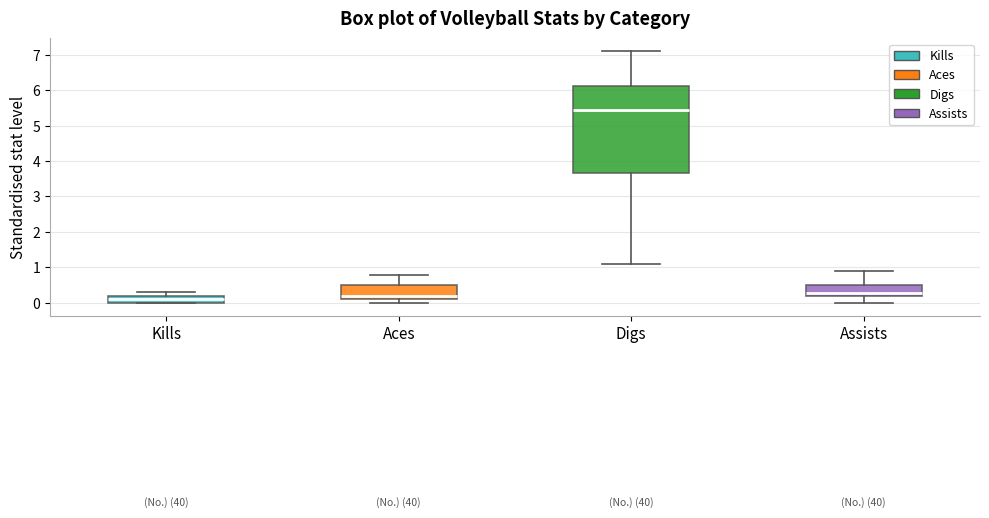

Reading left to right, transcribe this box plot: for each box, give where its median line is, the range the box spans, and where its two whiskers end, as read against the y-axis. The values are not printed on the chart, so give them approximately, as read against the axis.

Kills: median 0.1, box 0.0 to 0.2, whiskers 0.0 to 0.3
Aces: median 0.2, box 0.1 to 0.5, whiskers 0.0 to 0.8
Digs: median 5.5, box 3.7 to 6.1, whiskers 1.1 to 7.1
Assists: median 0.3, box 0.2 to 0.5, whiskers 0.0 to 0.9